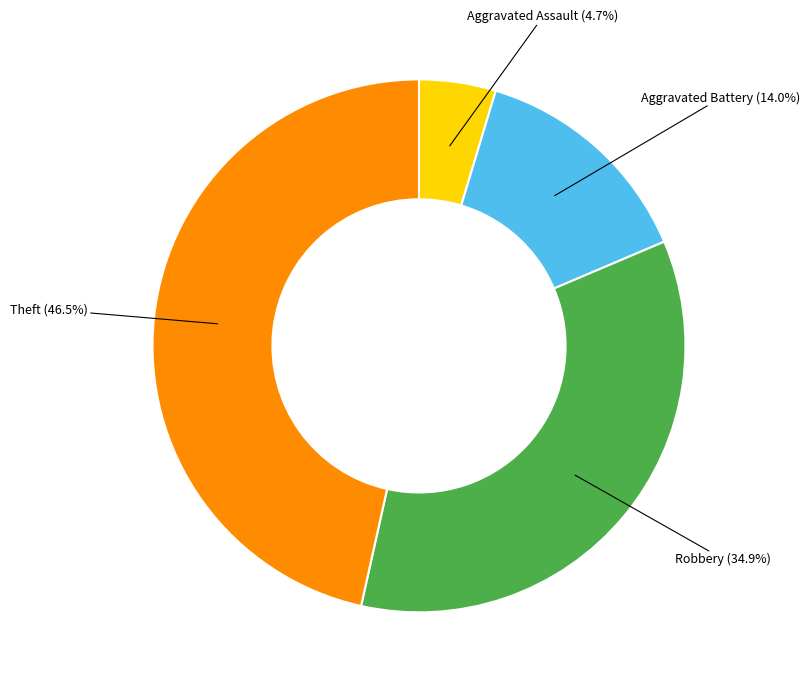

Is the sum of Aggravated Battery and Robbery greater than half?

No